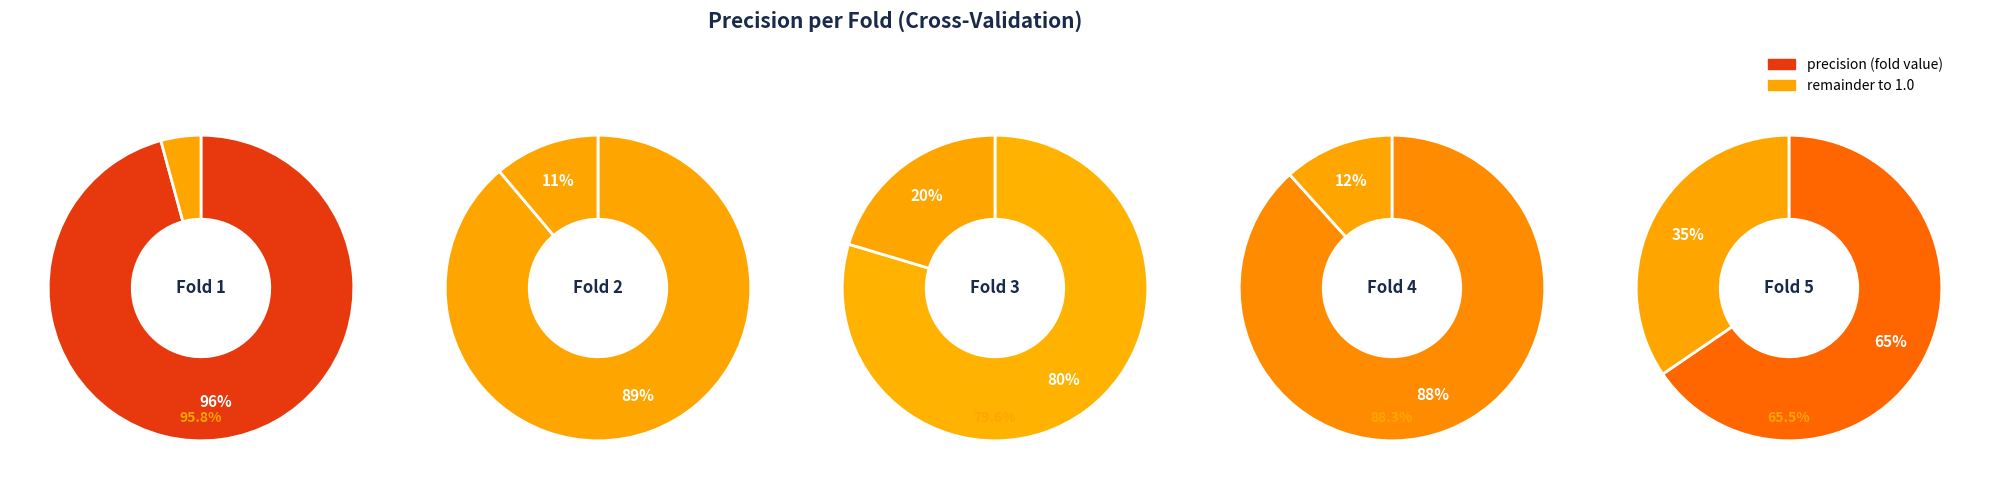

True or false: Fold 3 accounts for 19% of the total.

True